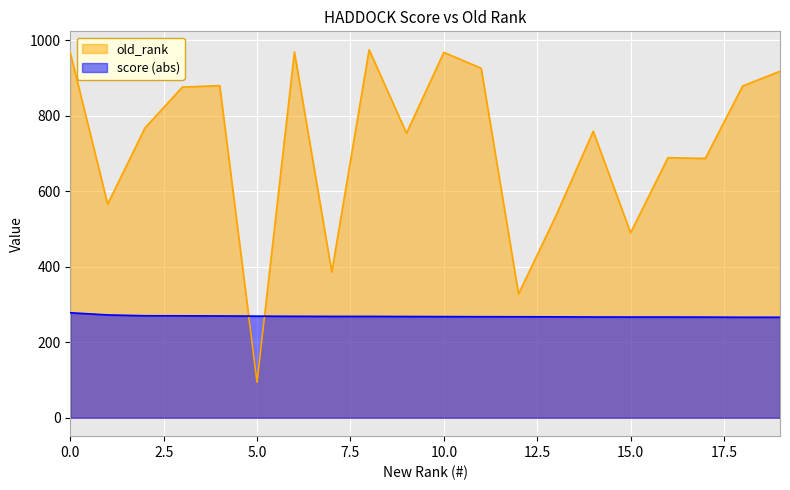

Does the chart display data point markers on the line(s)?

No